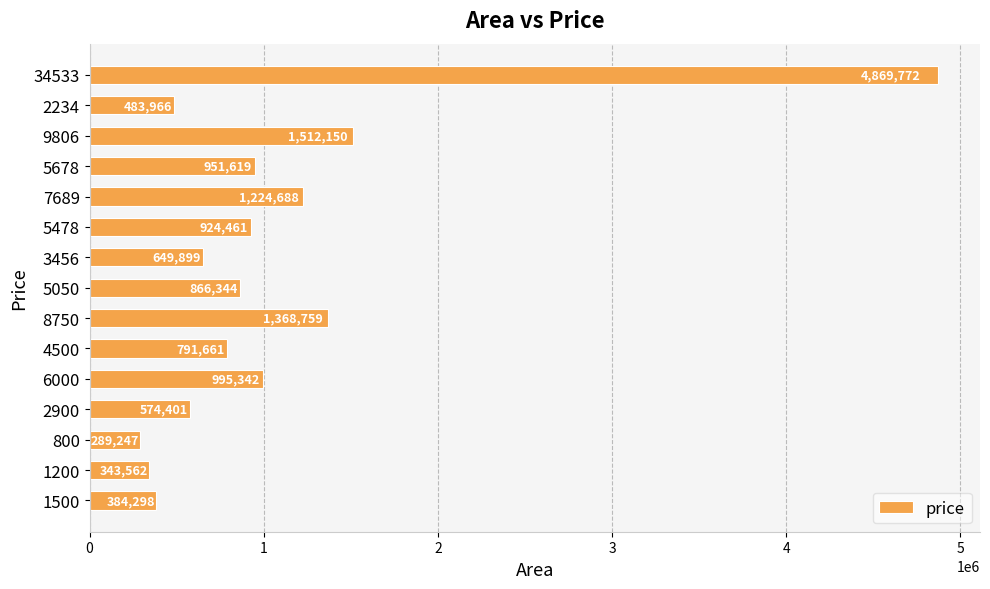

At which category does the chart reach its peak across all series?

34533